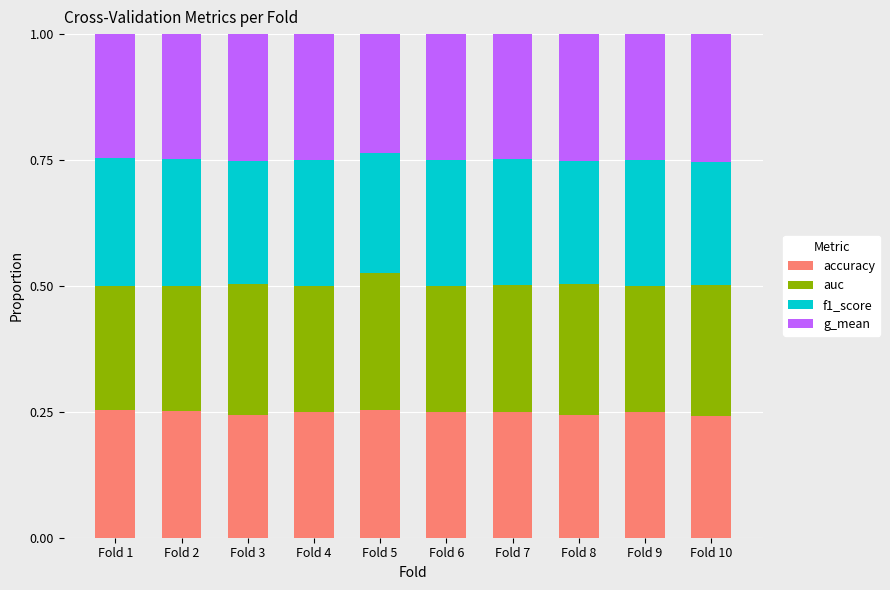

What is the total value across all series at Fold 1?

1.0